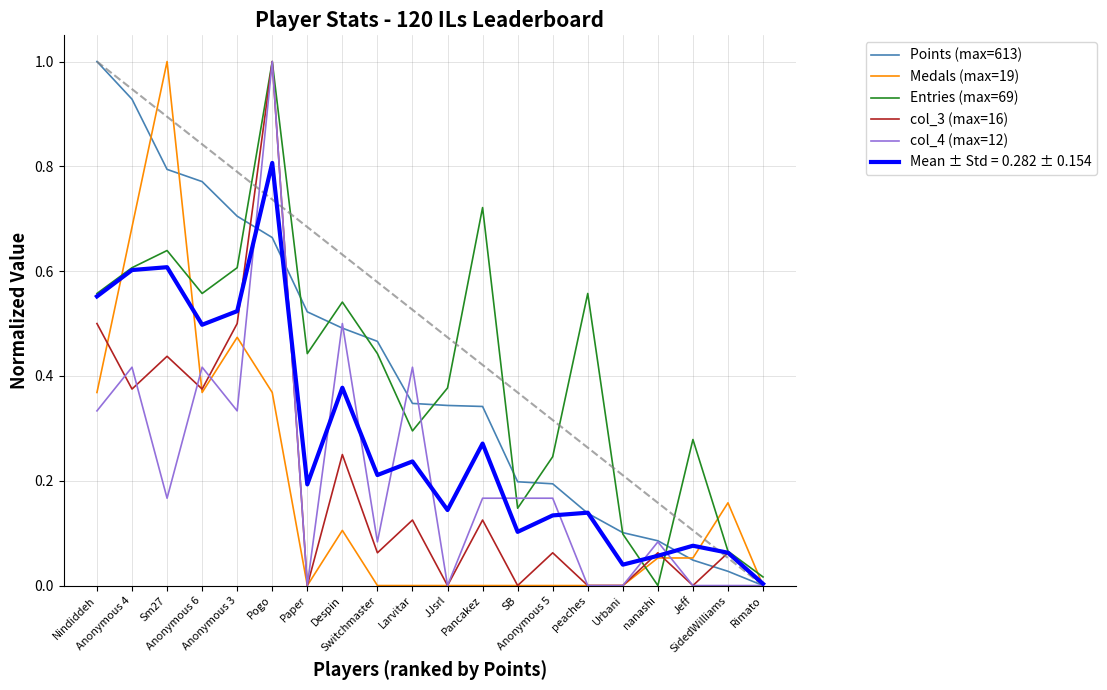

Is it true that col_4 (max=12) equals 0.3 at Sm27?

False